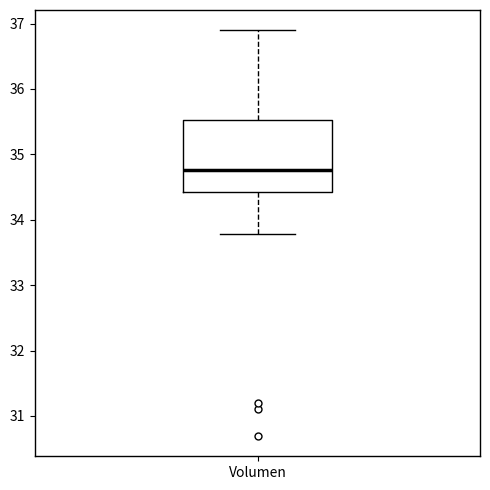

Transcribe this box plot: give where the median line is, the range the box spans, and where the two whiskers end, as read against the y-axis. The values are not printed on the chart, so give them approximately, as read against the axis.

median 34.8, box 34.4 to 35.5, whiskers 33.8 to 36.9